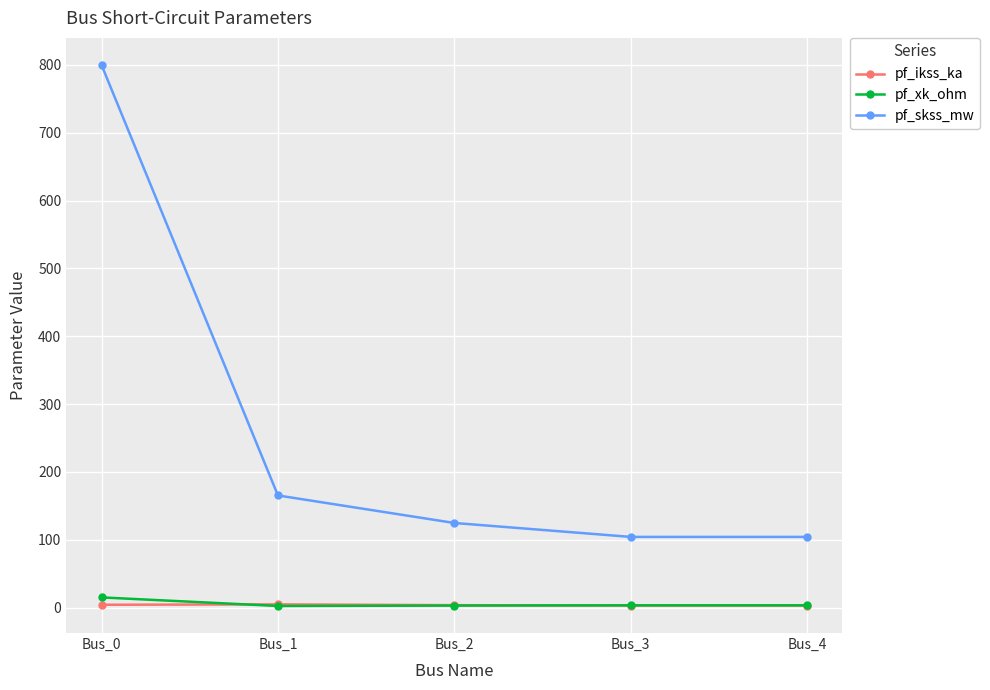

What is the greatest value displayed?

800.0